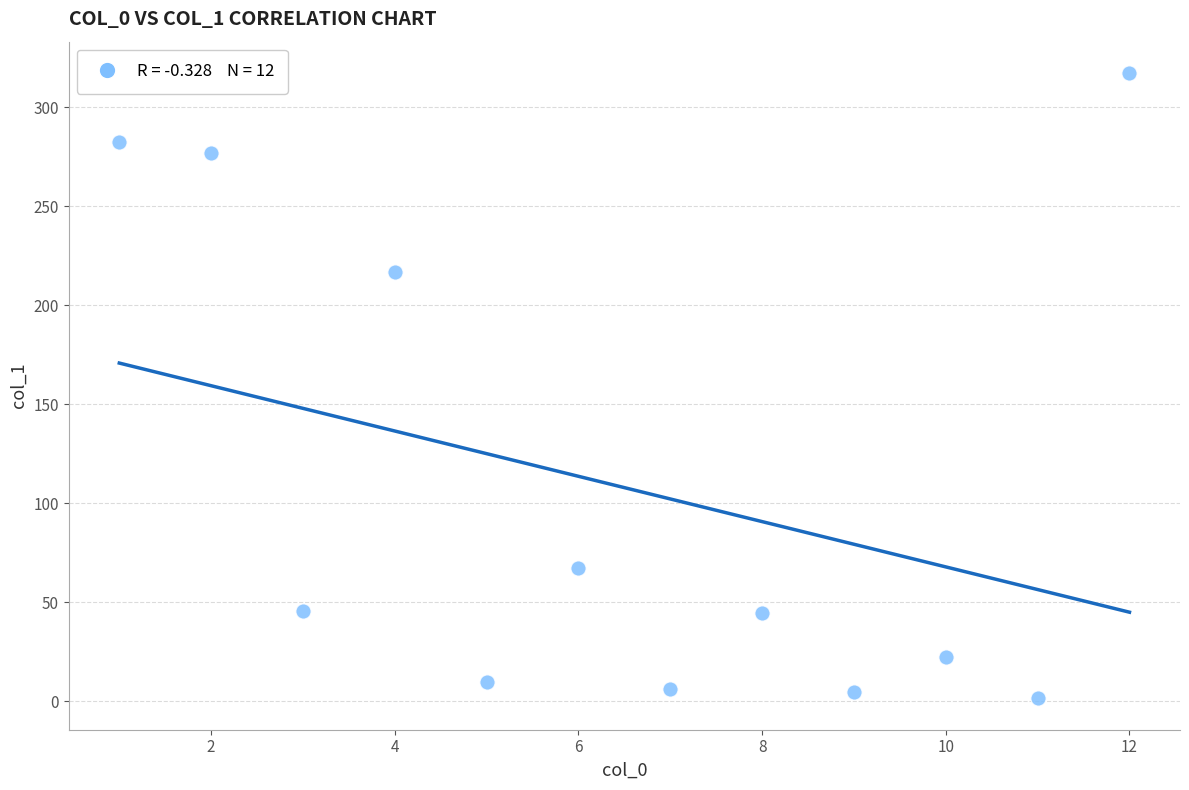

What is the range of X values (max minus min)?

11.0